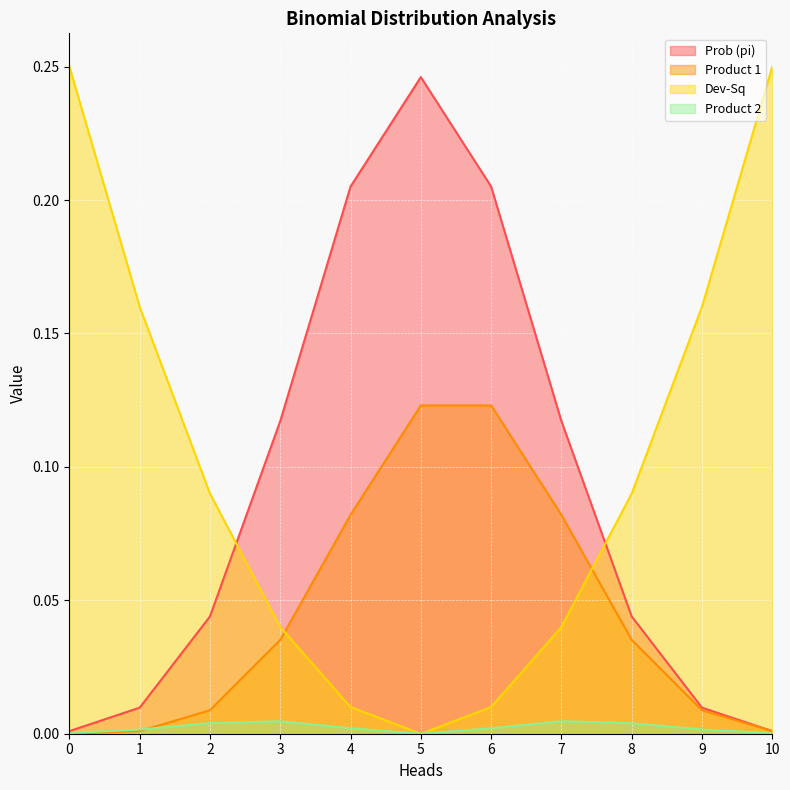

True or false: Product 1 has a value of 0.1 at 0.

False